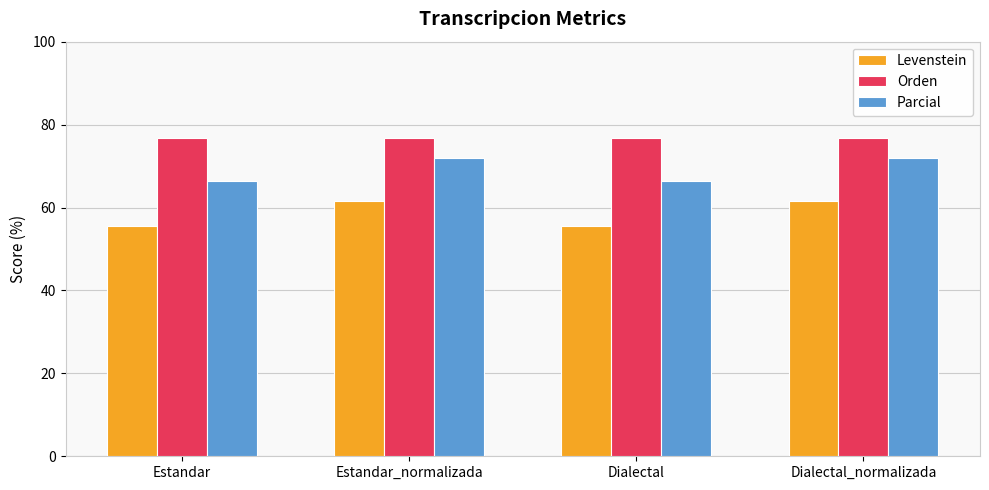

At which label does Levenstein first exceed 61?

Estandar_normalizada